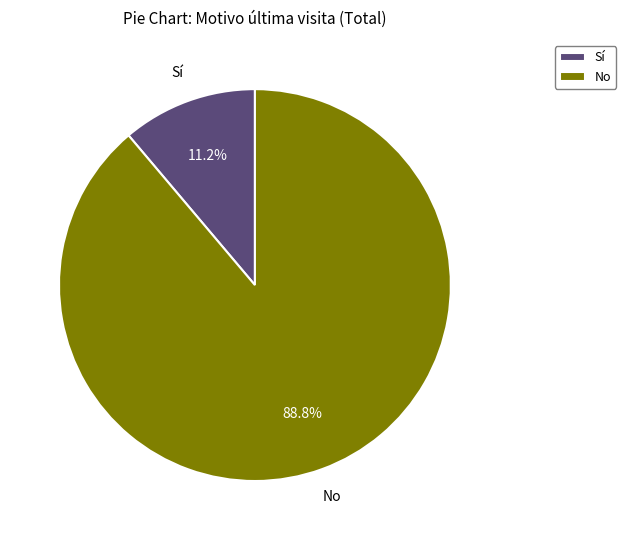

What is the smallest slice in the pie chart?

Sí